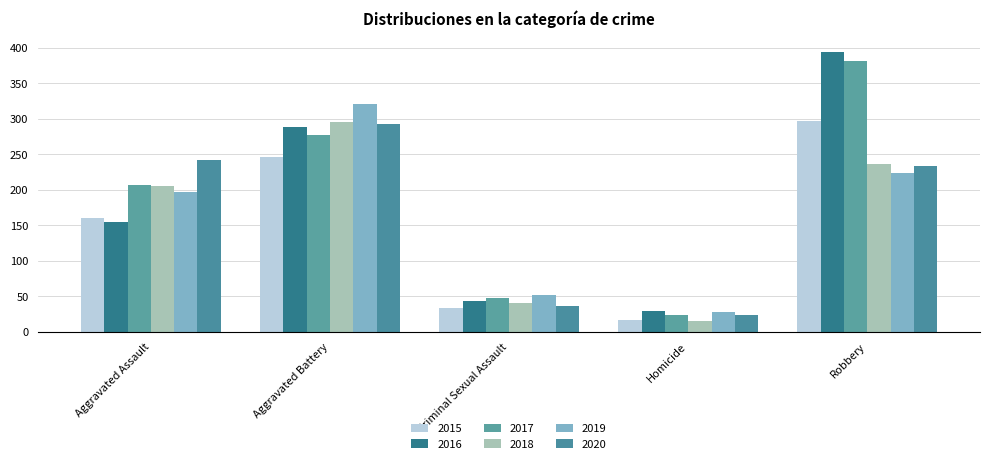

Which category has the lowest value across all series?

Homicide